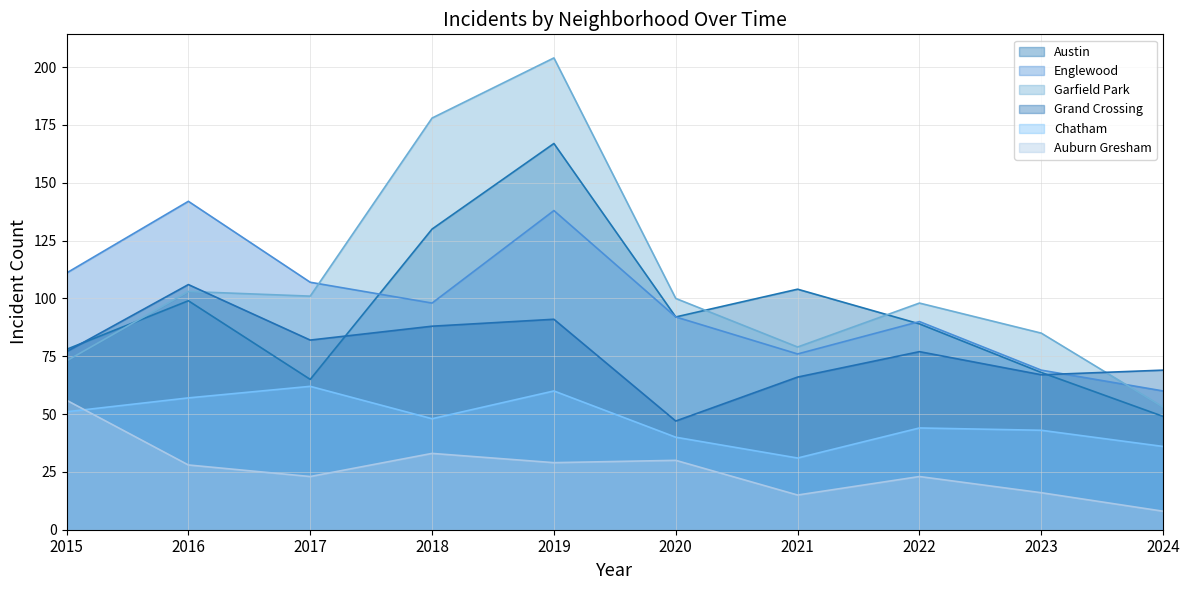

Reading right to left, transcribe all the data shown in this chart.

Austin: 49	68	89	104	92	167	130	65	99	78
Englewood: 60	69	90	76	92	138	98	107	142	111
Garfield Park: 53	85	98	79	100	204	178	101	103	73
Grand Crossing: 69	67	77	66	47	91	88	82	106	77
Chatham: 36	43	44	31	40	60	48	62	57	51
Auburn Gresham: 8	16	23	15	30	29	33	23	28	56